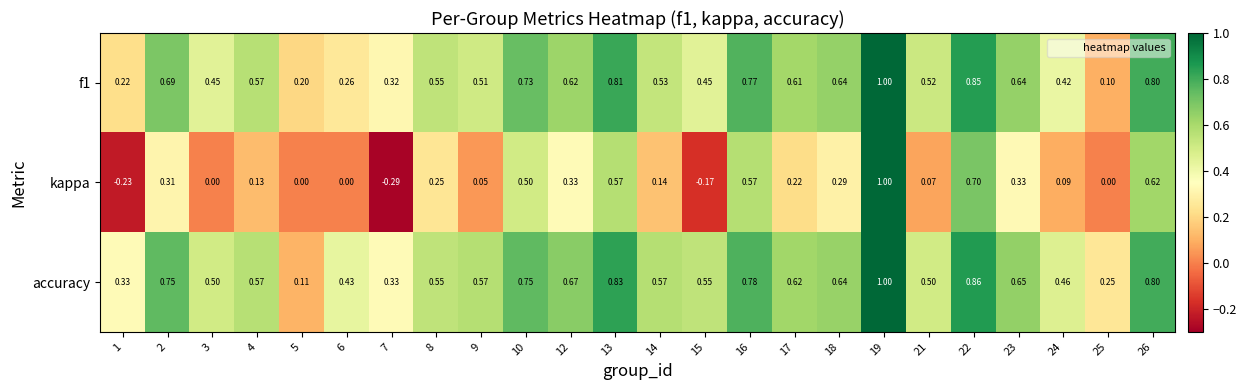

Which series has the largest range (max minus min)?

kappa